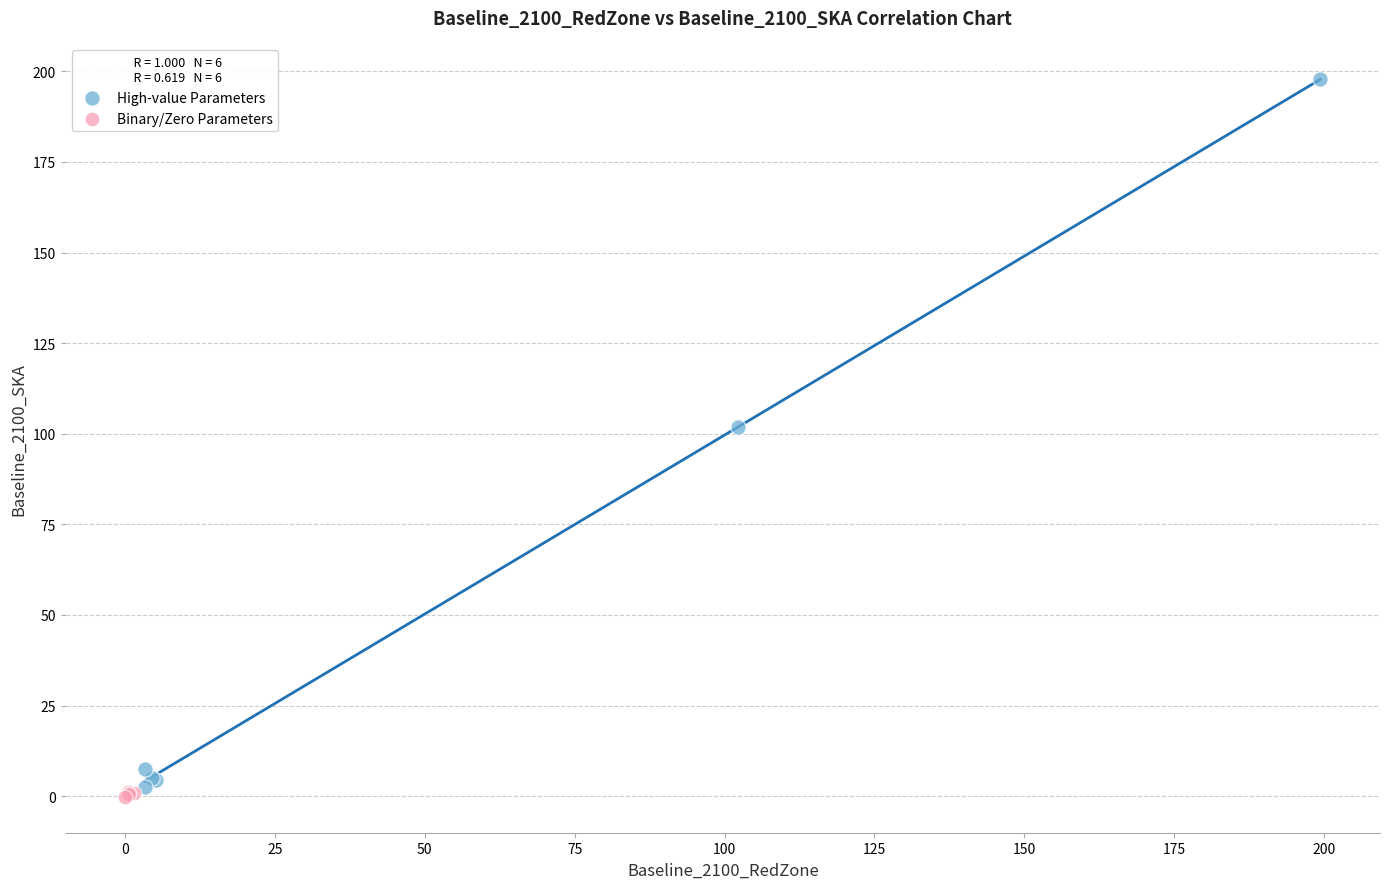

Which series has the widest spread of Y values?

High-value Parameters